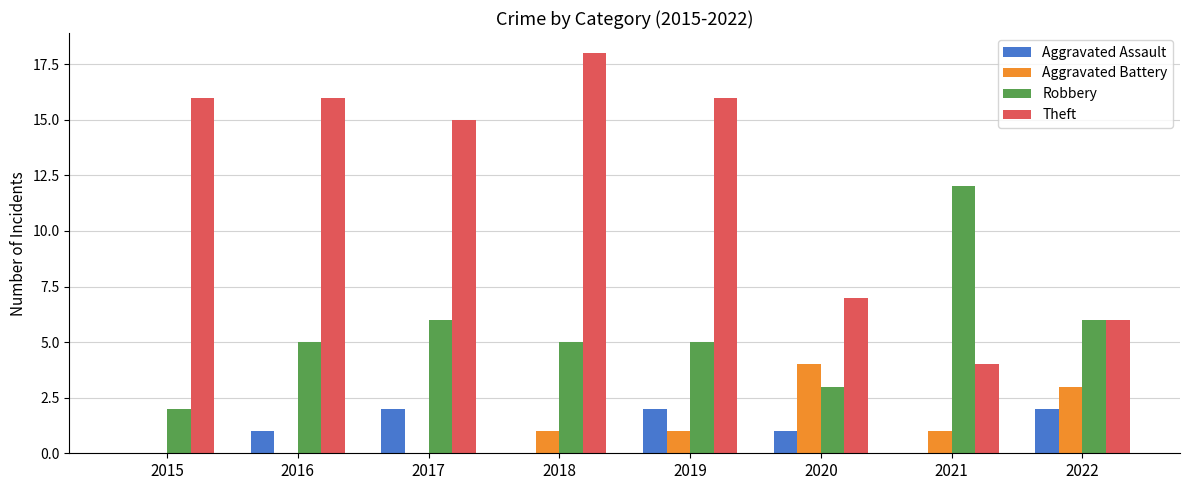

The value of Theft at 2017 is 15. True or false?

True